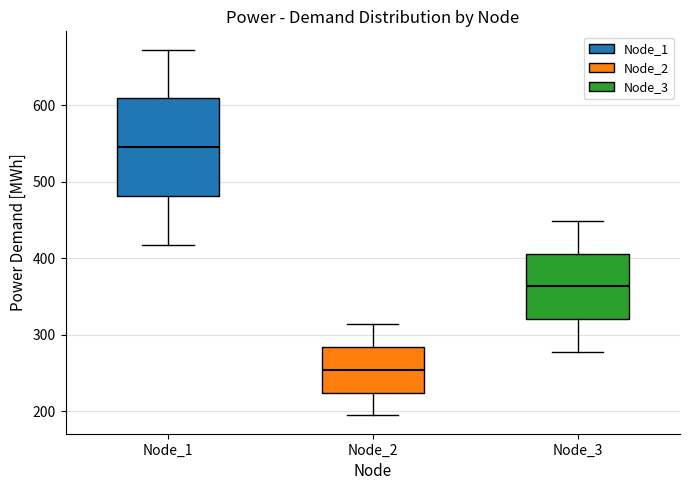

Reading left to right, transcribe this box plot: for each box, give where its median line is, the range the box spans, and where its two whiskers end, as read against the y-axis. The values are not printed on the chart, so give them approximately, as read against the axis.

Node_1: median 540, box 480 to 610, whiskers 420 to 670
Node_2: median 250, box 220 to 280, whiskers 190 to 310
Node_3: median 360, box 320 to 410, whiskers 280 to 450